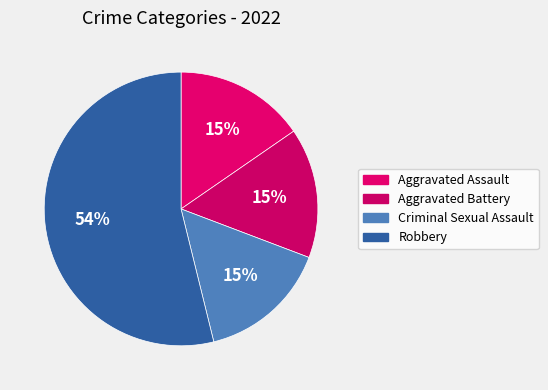

How many segments does this pie chart have?

4